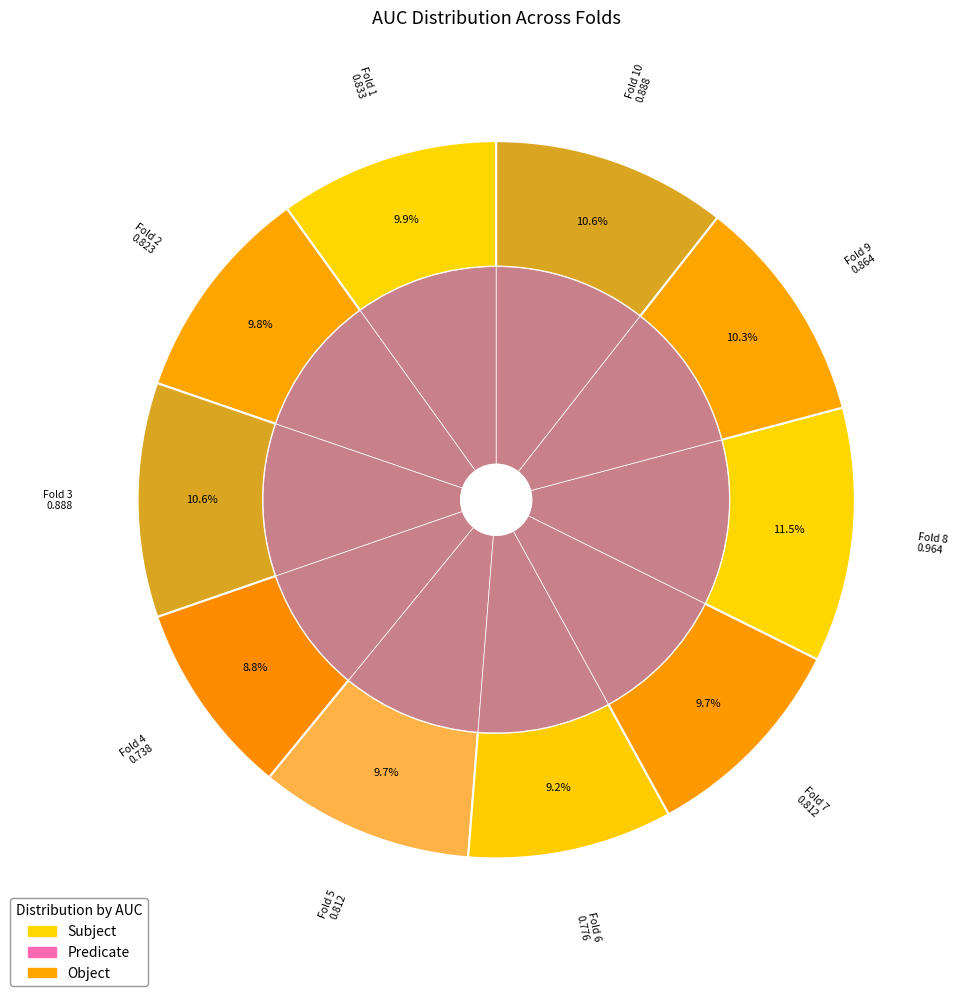

To the nearest percent, what is the difference between the Fold 4 and Fold 7 slice percentages?

1%